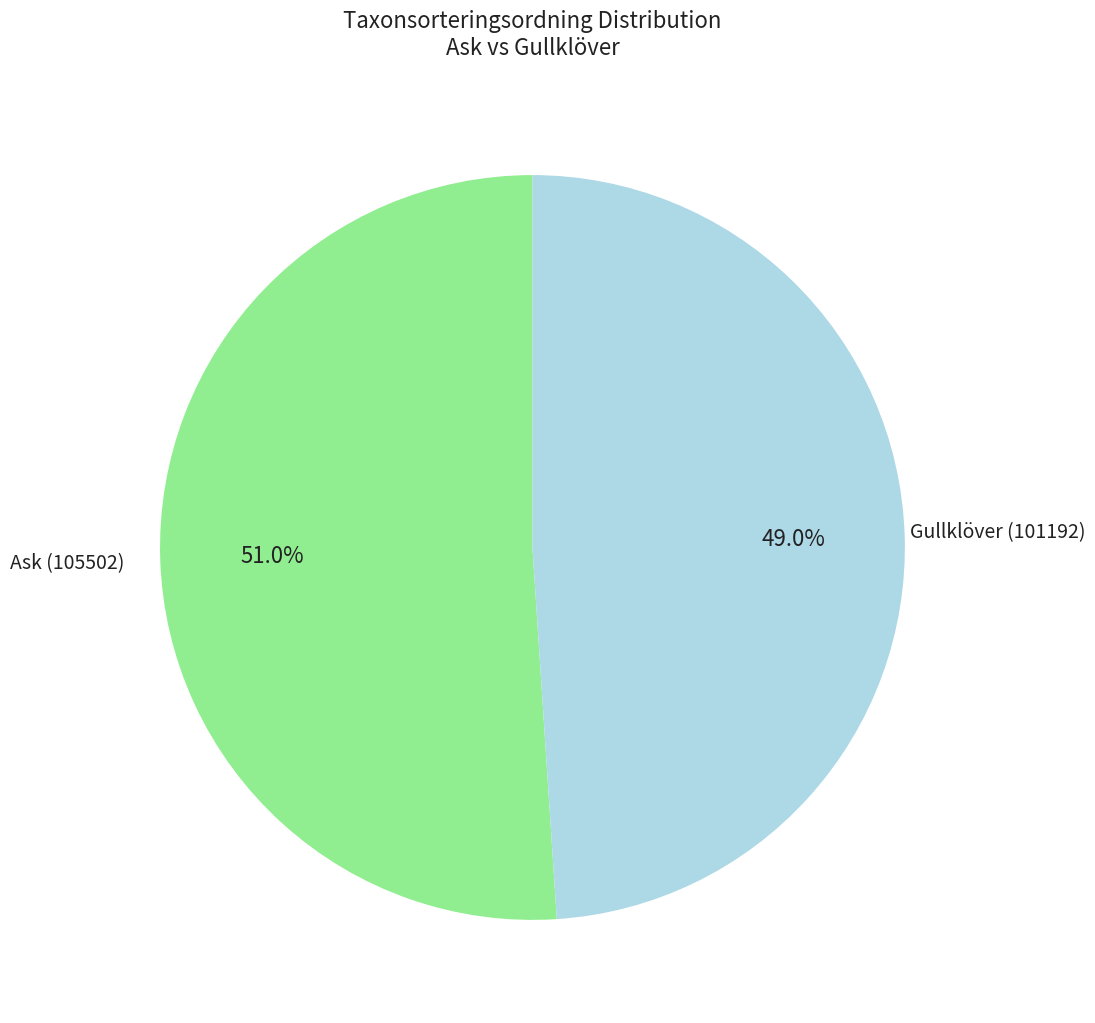

Rank the categories by value from lowest to highest.

Gullklöver (101192), Ask (105502)